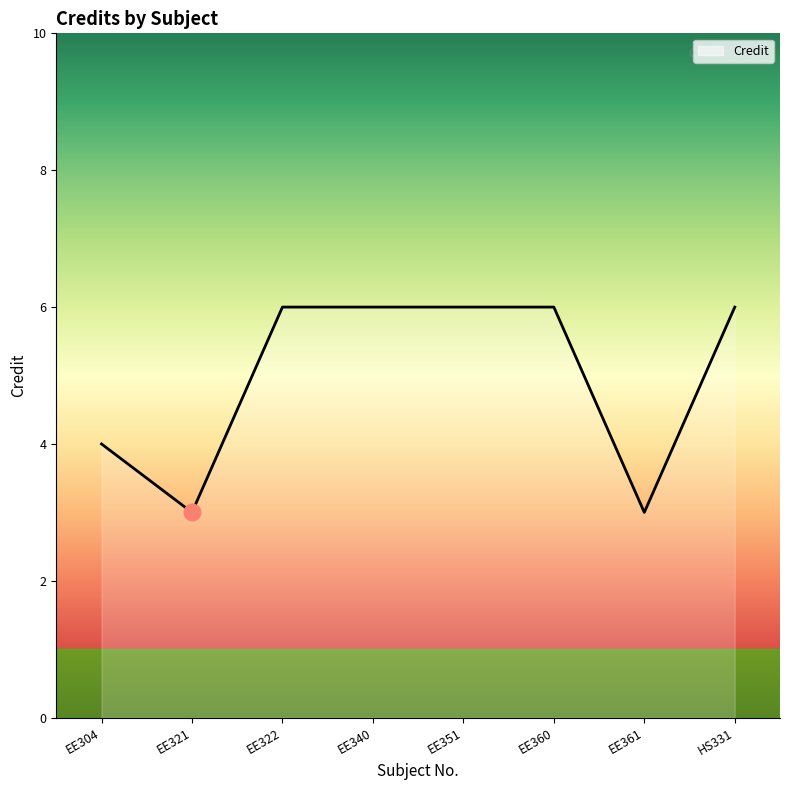

How many lines are shown in the chart?

1